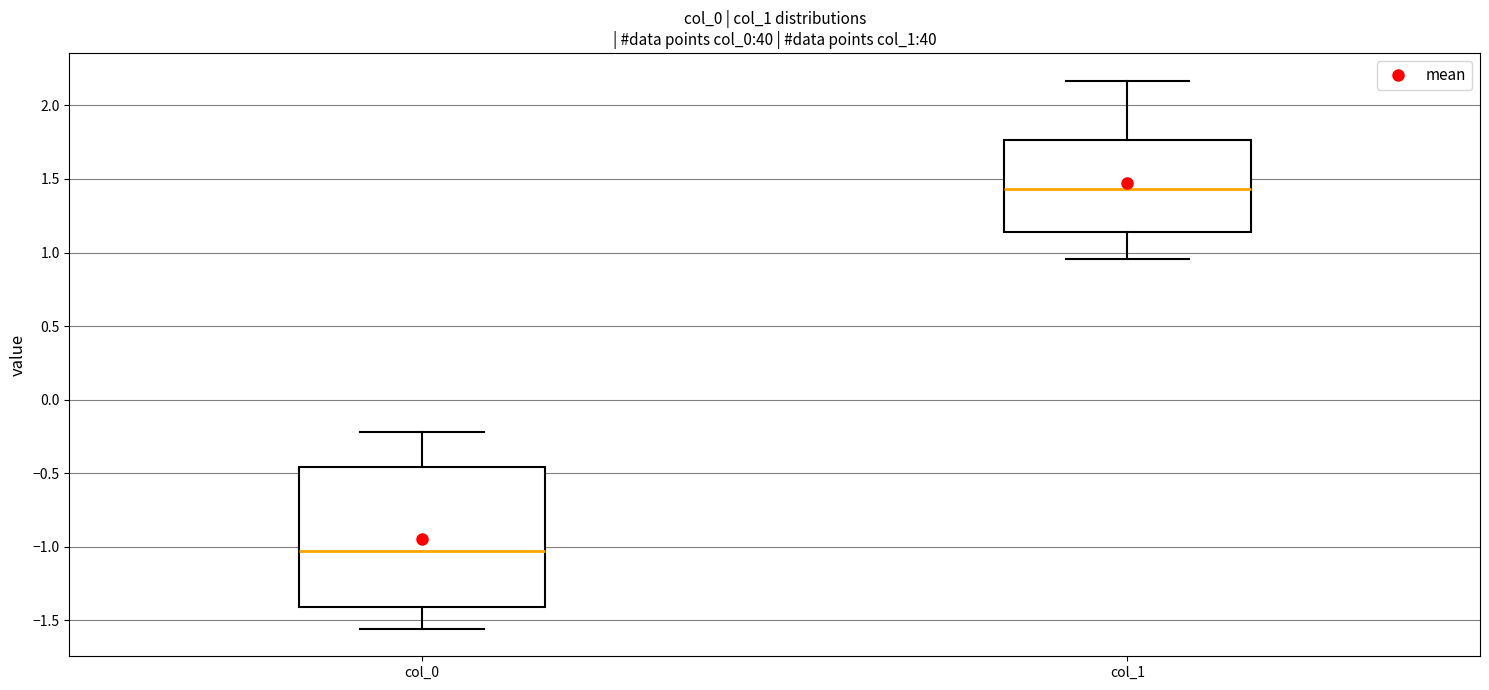

Comparing the boxes themselves (not the whiskers), which one is the tallest?

col_0